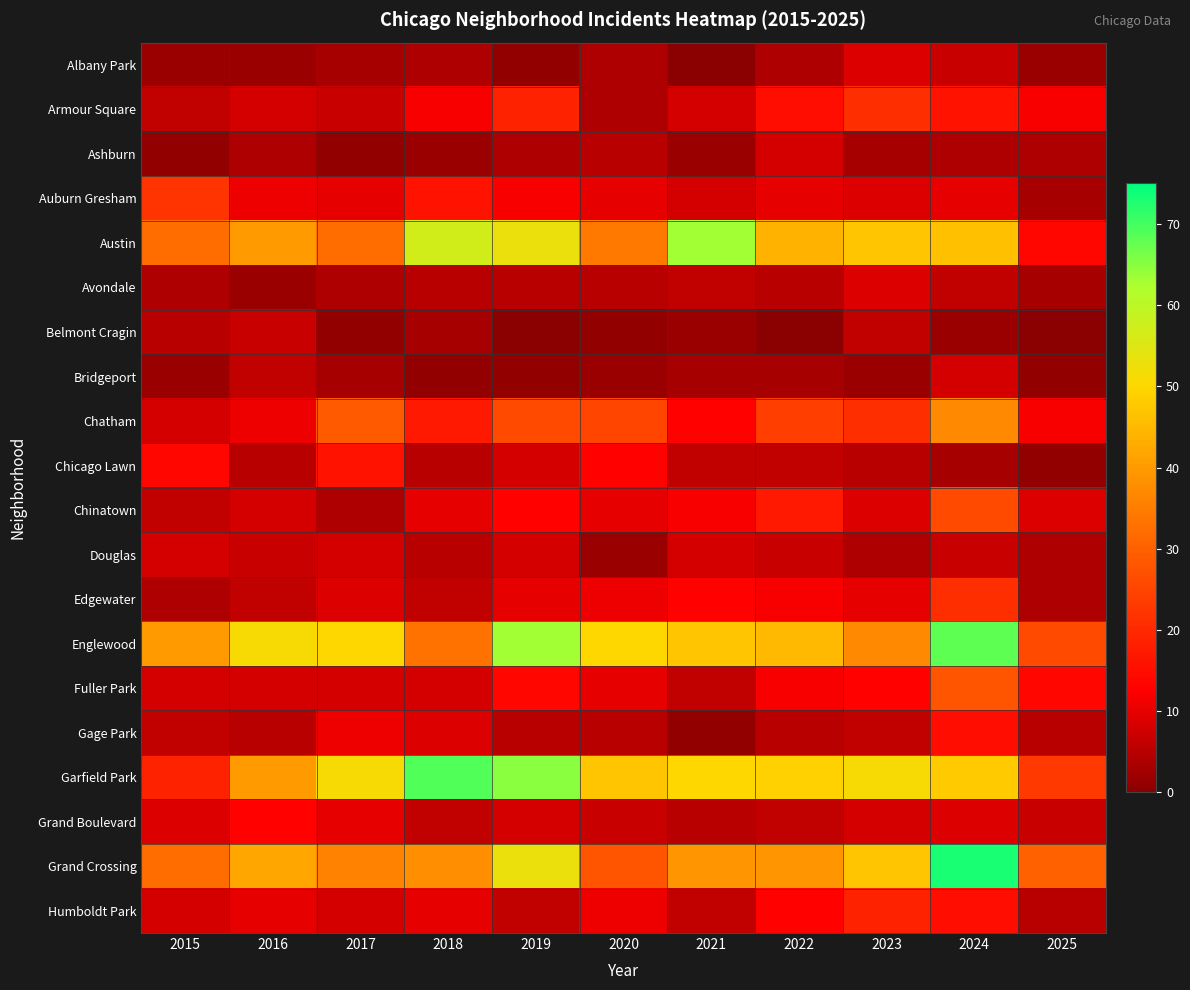

List the series in order of their peak value, lowest first.

Belmont Cragin, Ashburn, Bridgeport, Douglas, Albany Park, Avondale, Grand Boulevard, Gage Park, Chicago Lawn, Humboldt Park, Armour Square, Edgewater, Auburn Gresham, Chinatown, Fuller Park, Chatham, Austin, Englewood, Garfield Park, Grand Crossing